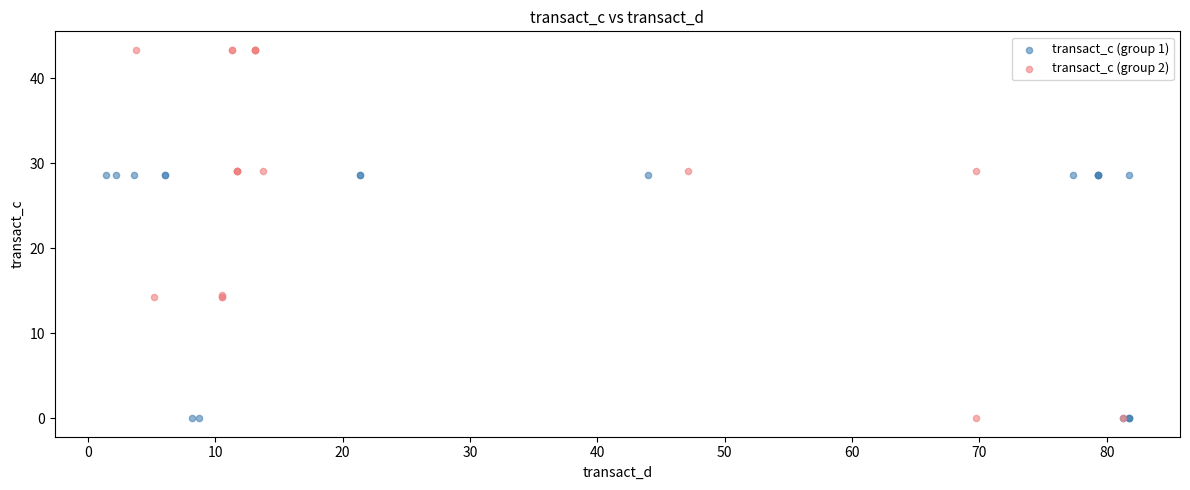

Which series contains the highest Y value?

transact_c (group 2)